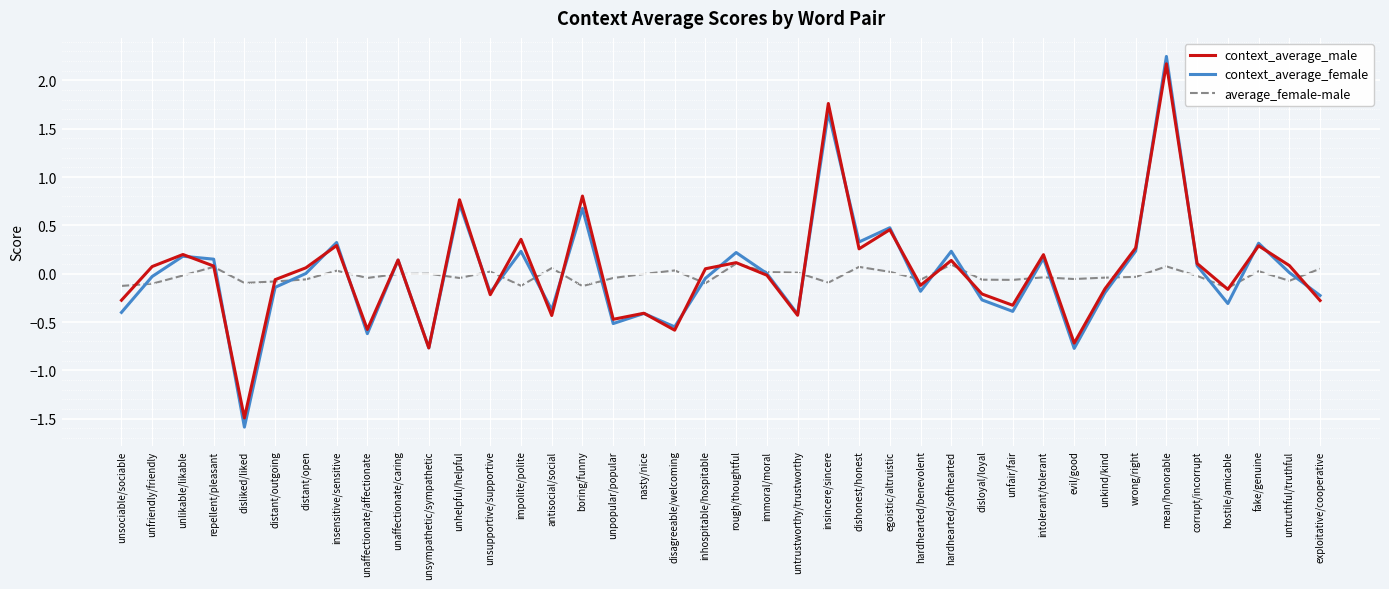

Is it true that context_average_female equals 1.7 at insincere/sincere?

True